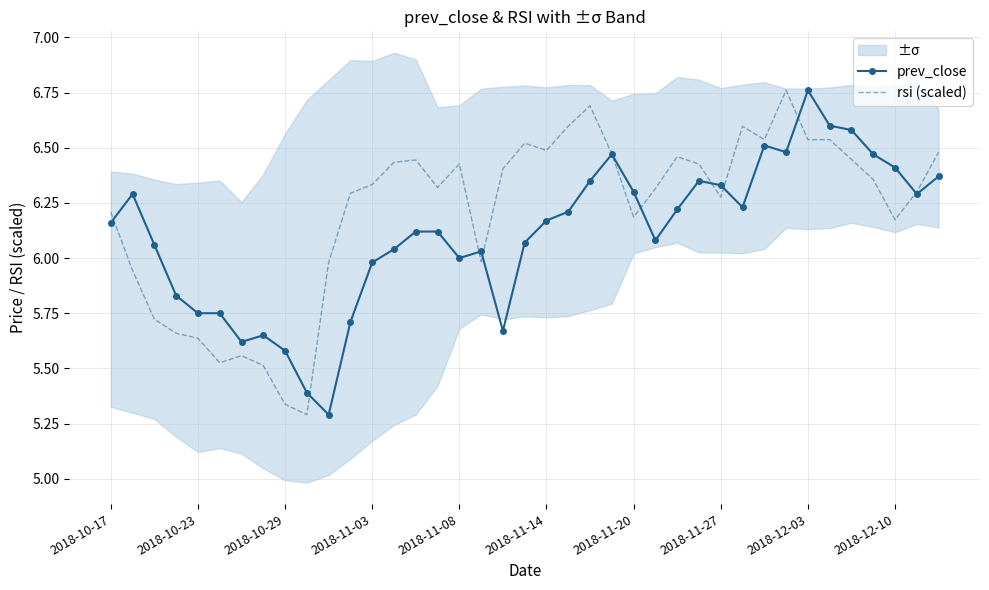

The rsi (scaled) series shows 2.5 at 27. True or false?

False